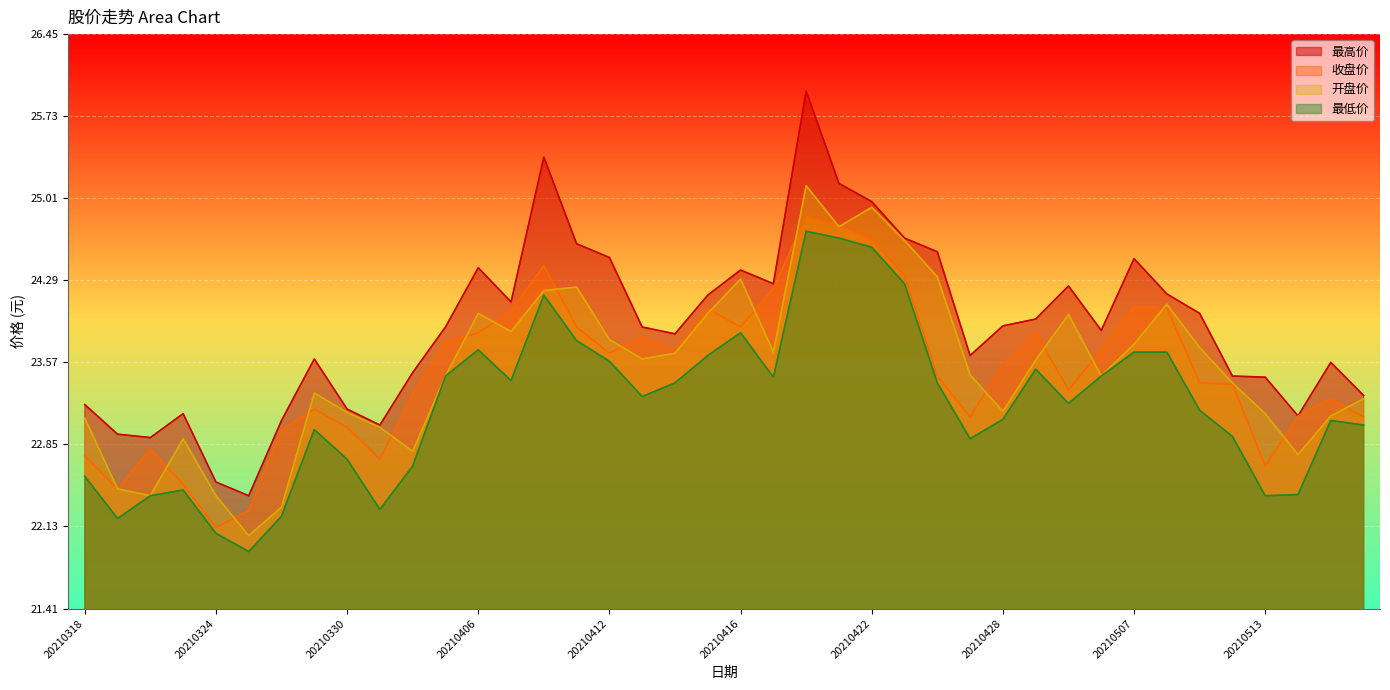

What is the value of the 开盘价 point at the 4th from the left?

22.9